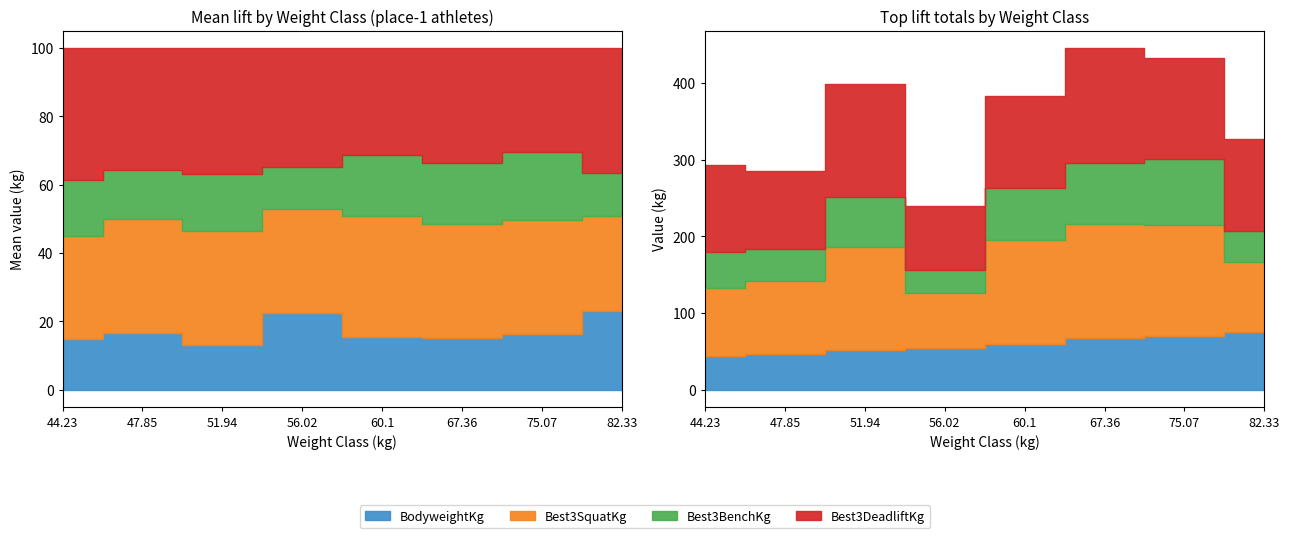

True or false: Best3DeadliftKg and Best3SquatKg cross at least once.

True